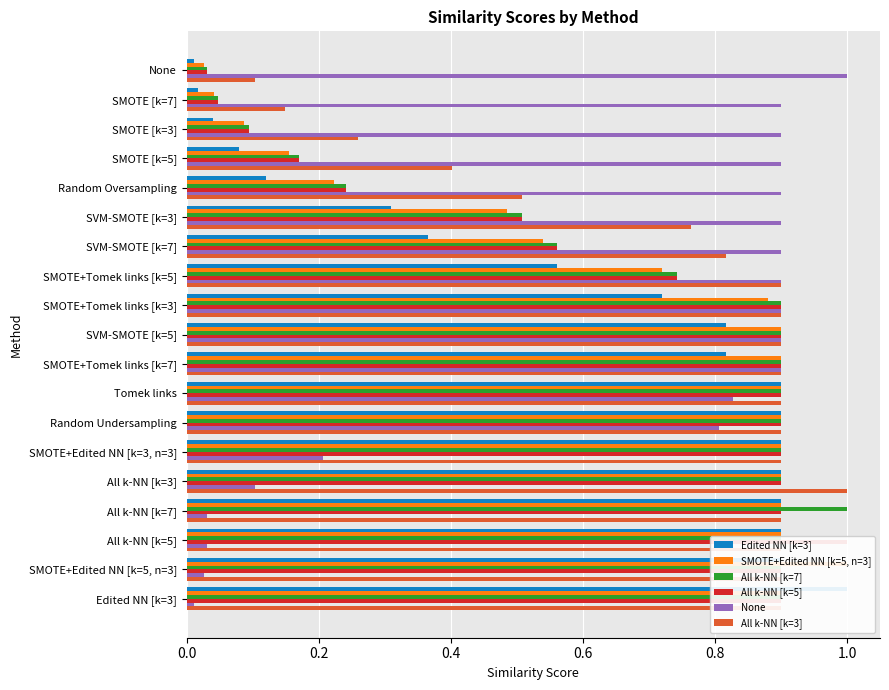

What is the difference between the second highest and second lowest values in the All k-NN [k=5] series?

0.9